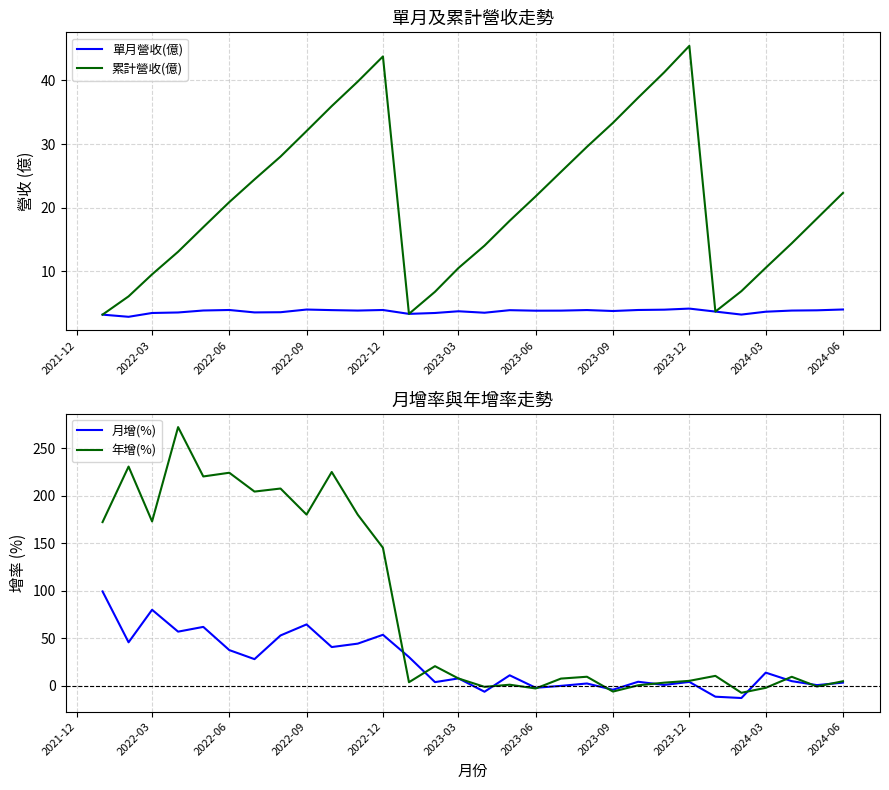

How many times do 年增(%) and 月增(%) cross each other?

12